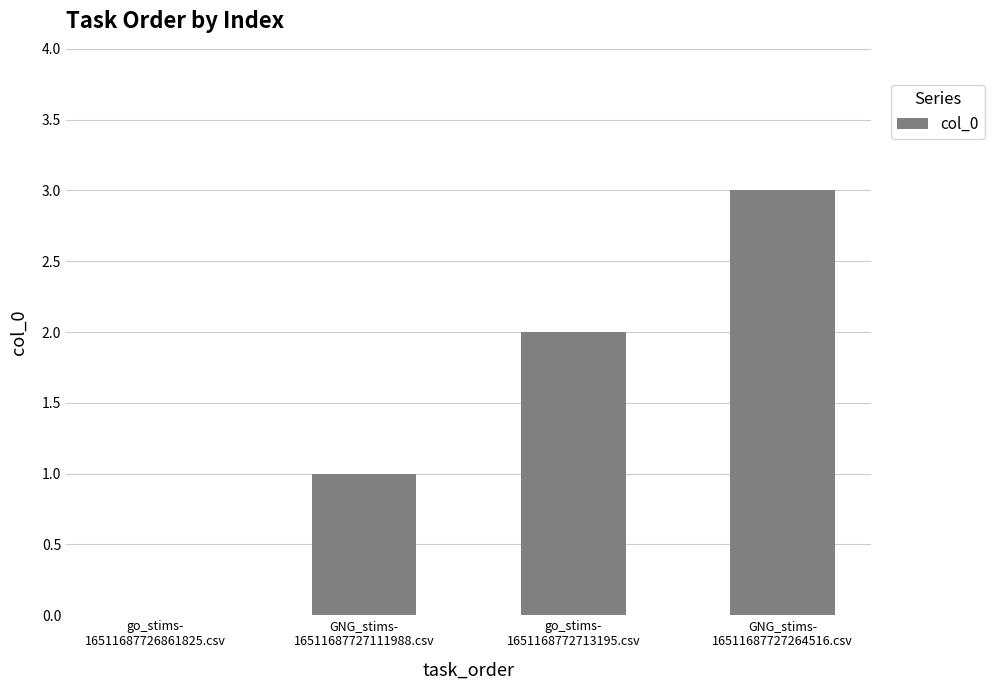

Reading left to right, what are all the values shown in this chart?

go_stims-
16511687726861825.csv=0	GNG_stims-
16511687727111988.csv=1	go_stims-
1651168772713195.csv=2	GNG_stims-
16511687727264516.csv=3